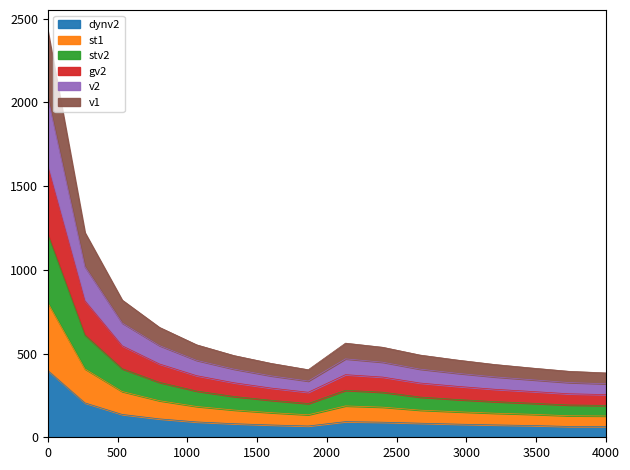

What are all the series names shown in the legend?

dynv2, st1, stv2, gv2, v2, v1